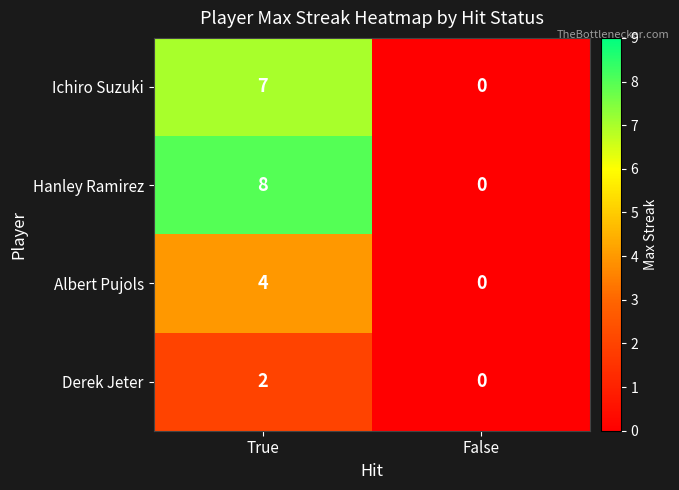

What is the difference between the Hanley Ramirez values at True and False?

8